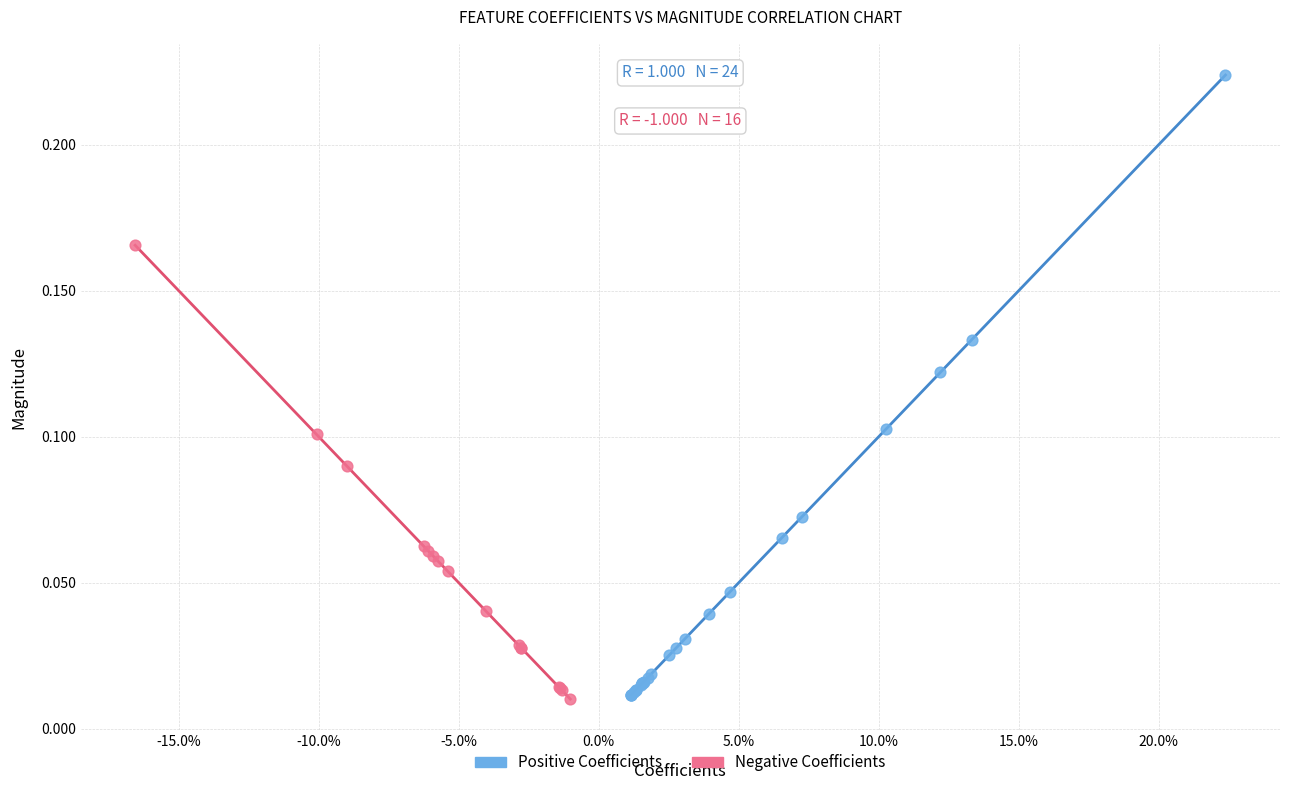

Which series has the largest Y range (max minus min)?

Positive Coefficients